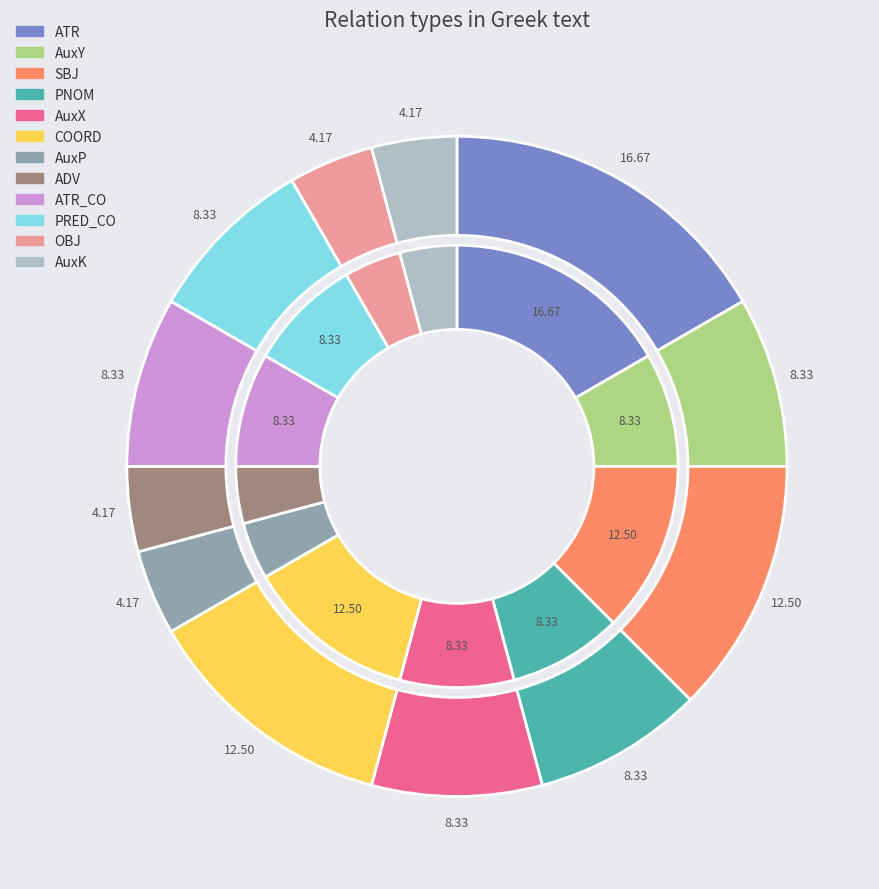

Between AuxX and COORD, which is larger?

COORD